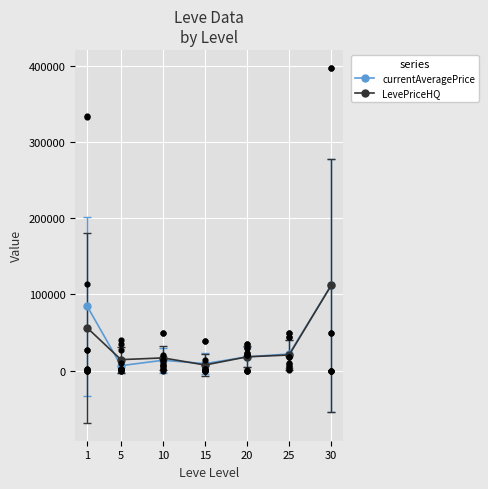

The value of LevePriceHQ at 30 is 111950.0. True or false?

True